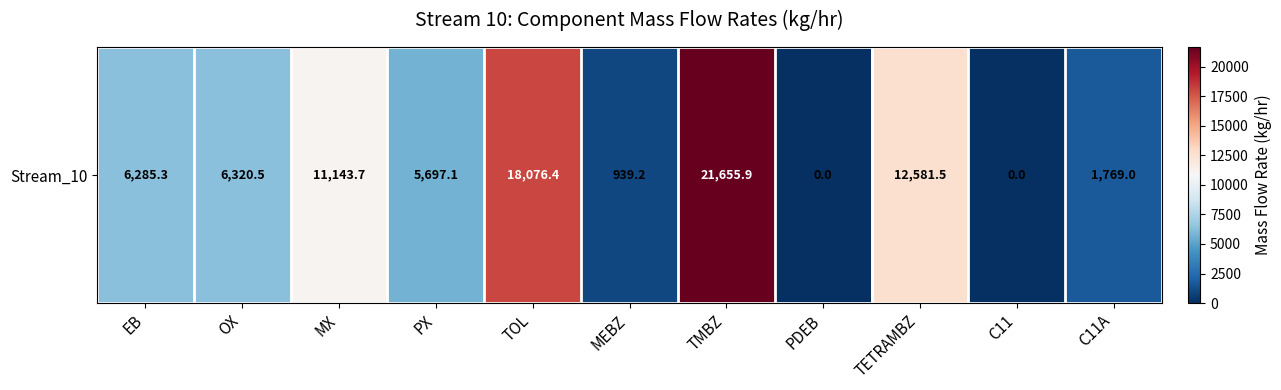

What is the average value?

7679.0